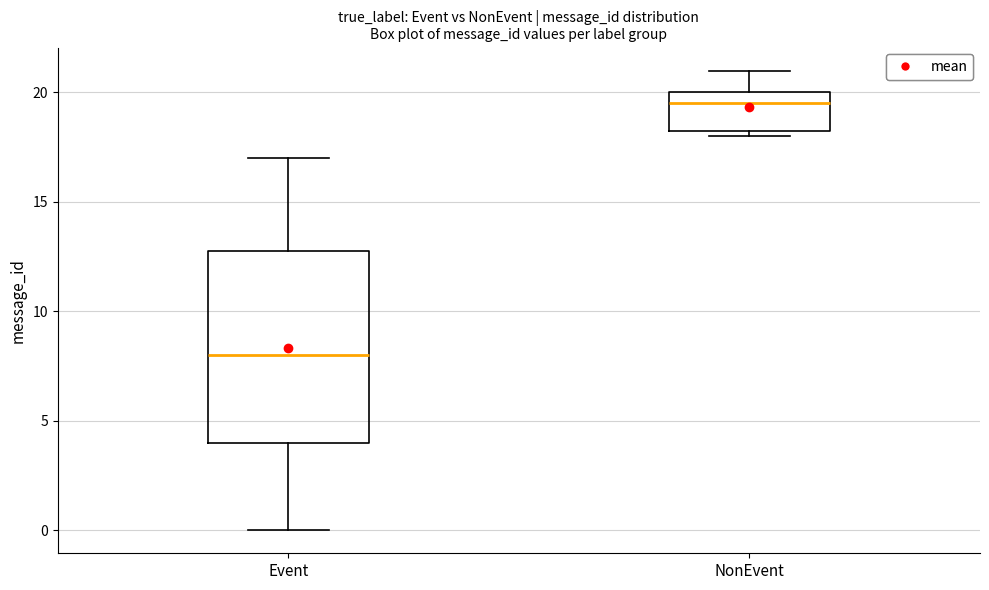

Where does the lower whisker of the box for Event end on the y-axis? The values are not printed on the chart, so give them approximately, as read against the axis.

0.0